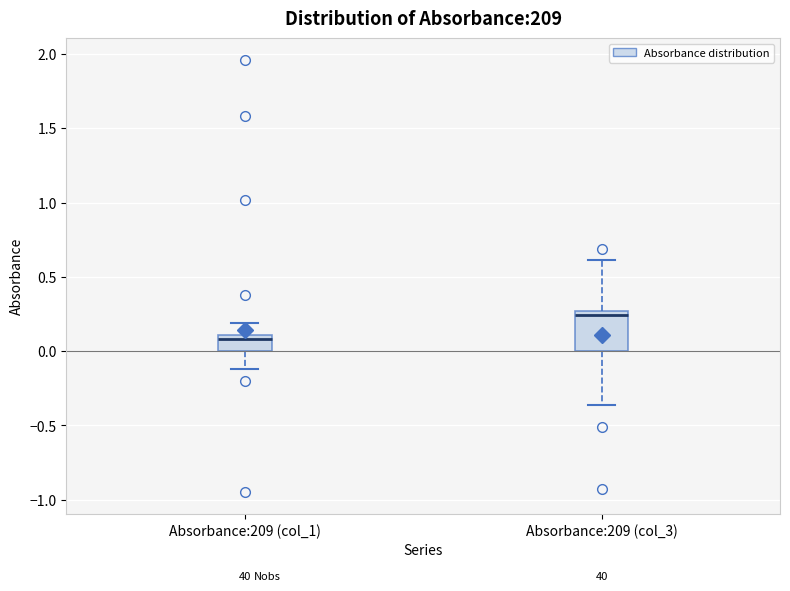

Reading left to right, transcribe this box plot: for each box, give where its median line is, the range the box spans, and where its two whiskers end, as read against the y-axis. The values are not printed on the chart, so give them approximately, as read against the axis.

Absorbance:209 (col_1): median 0.10 (just below the box's upper edge), box 0.00 to 0.10, whiskers -0.10 to 0.20
Absorbance:209 (col_3): median 0.25 (just below the box's upper edge), box 0.00 to 0.25, whiskers -0.35 to 0.60